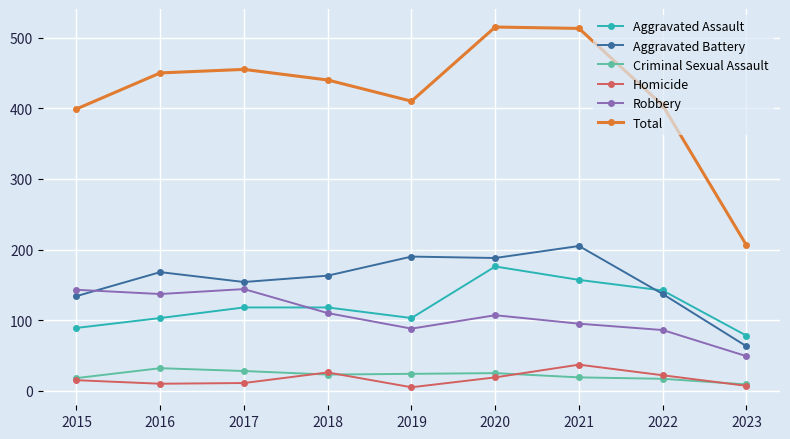

True or false: Aggravated Assault and Aggravated Battery cross at least once.

True